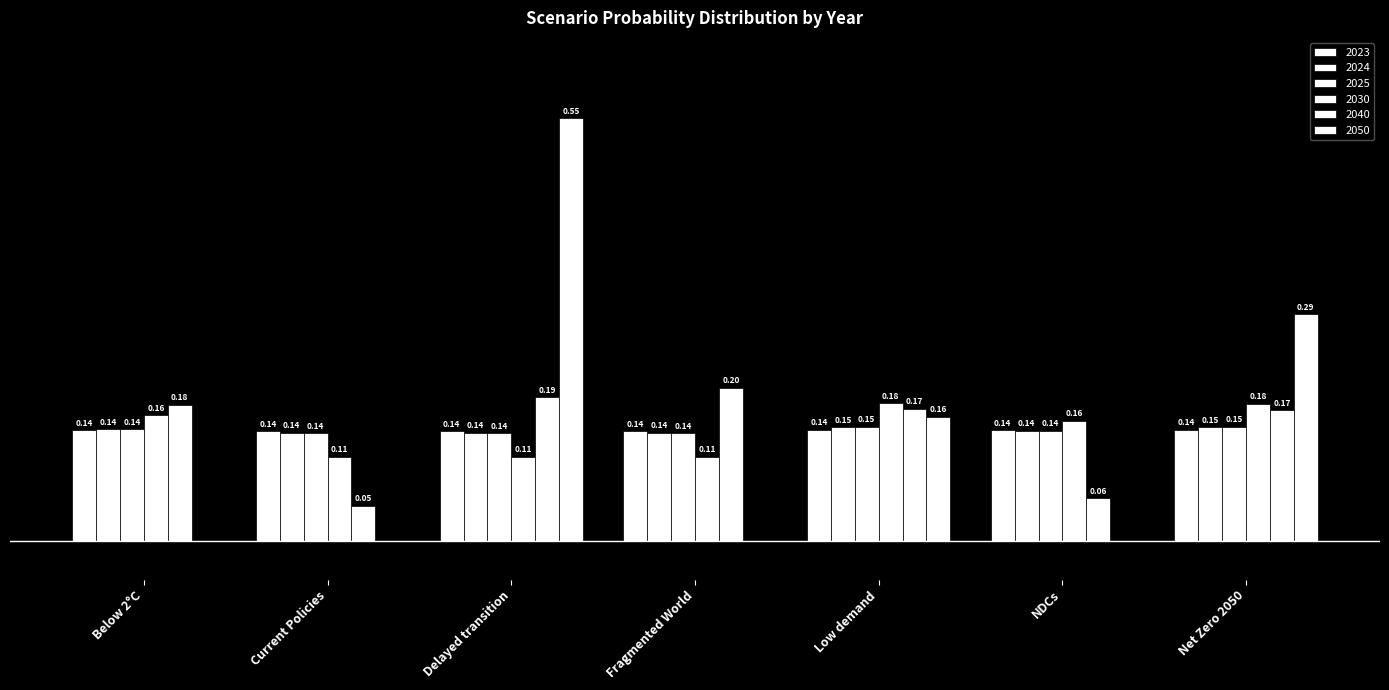

How many 2030 values are between 0 and 1?

7